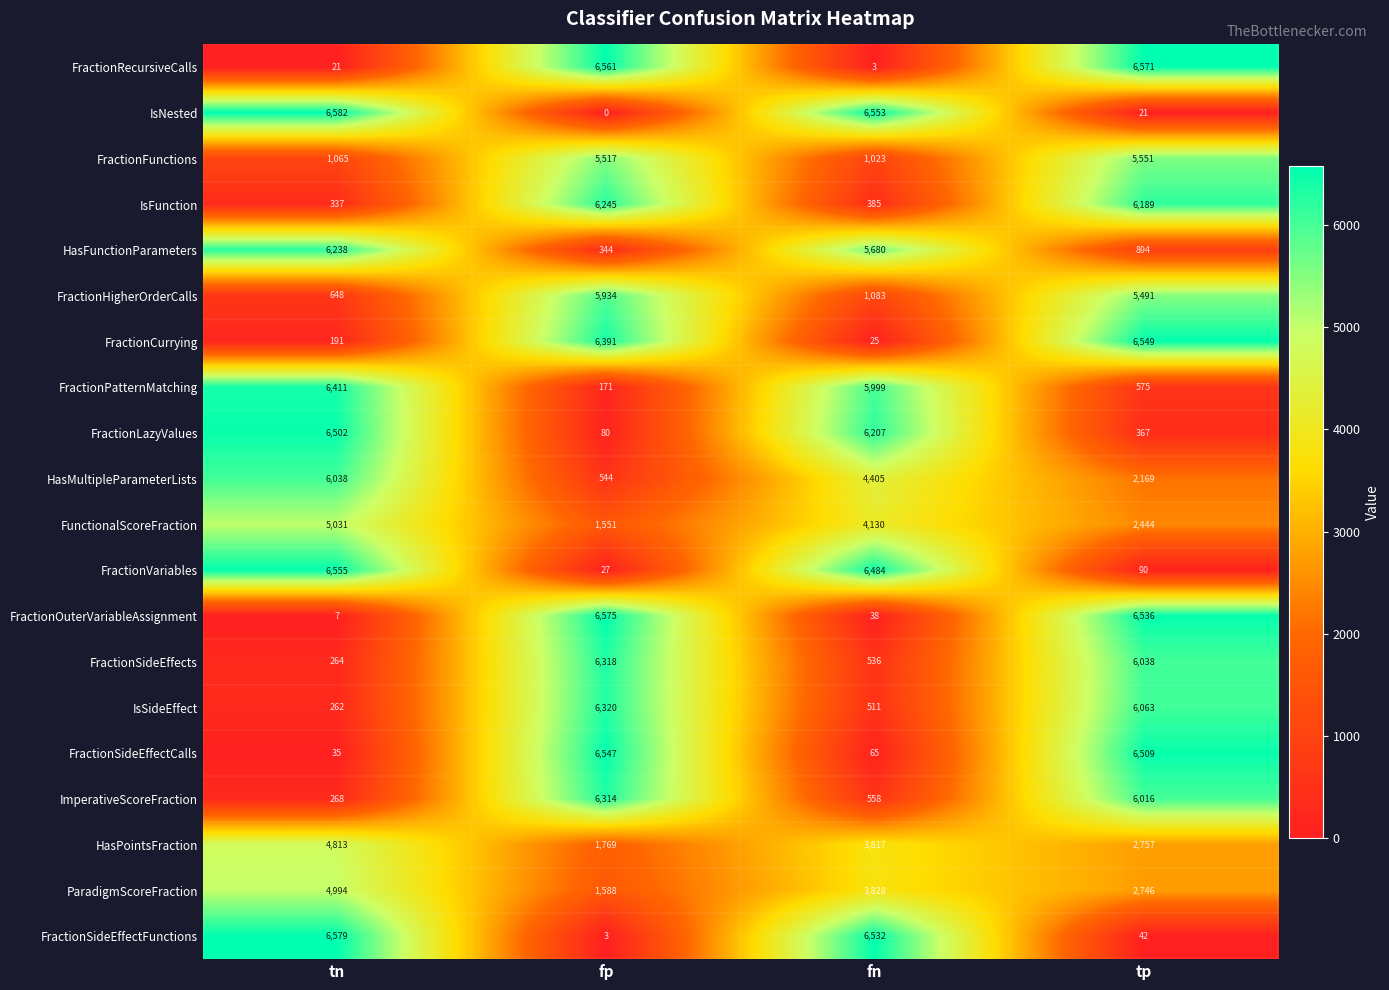

Rank the categories by FractionPatternMatching value from lowest to highest.

fp, tp, fn, tn